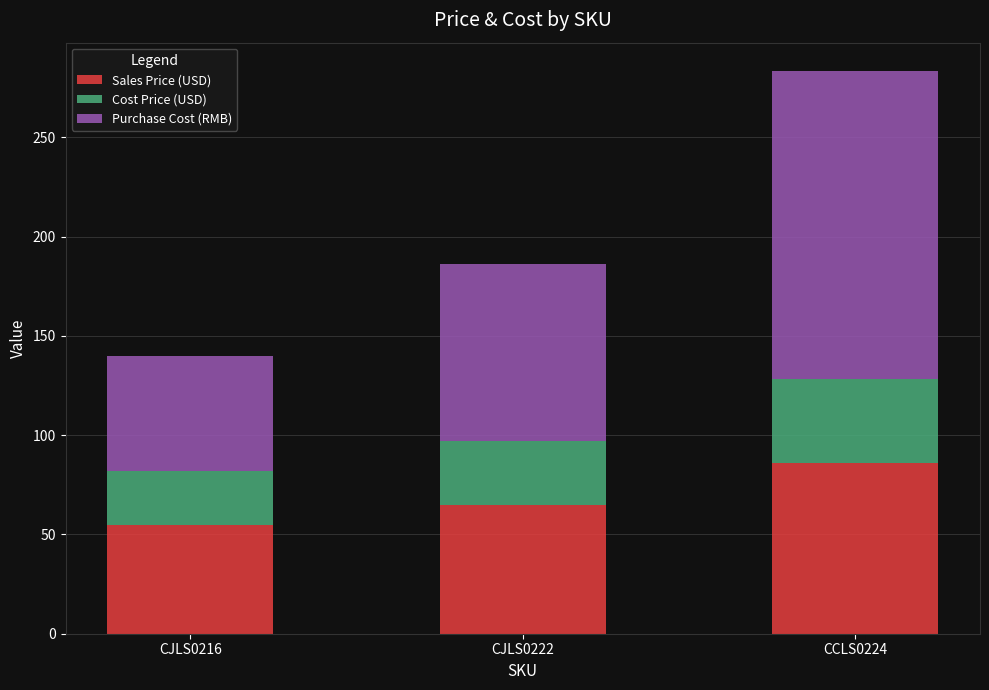

Count the number of categories in the chart.

3